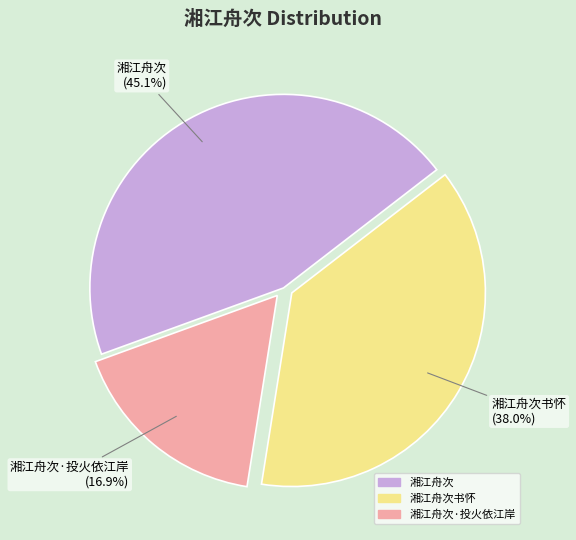

To the nearest percent, what is the combined percentage of 湘江舟次·投火依江岸 and 湘江舟次书怀?

55%